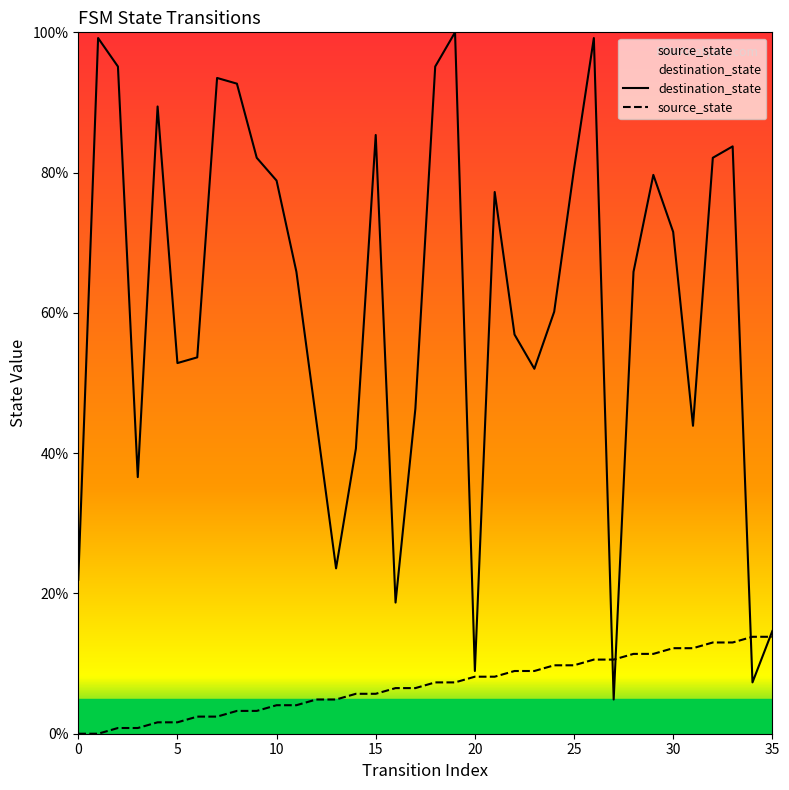

Is this an area chart (filled region under the line)?

No